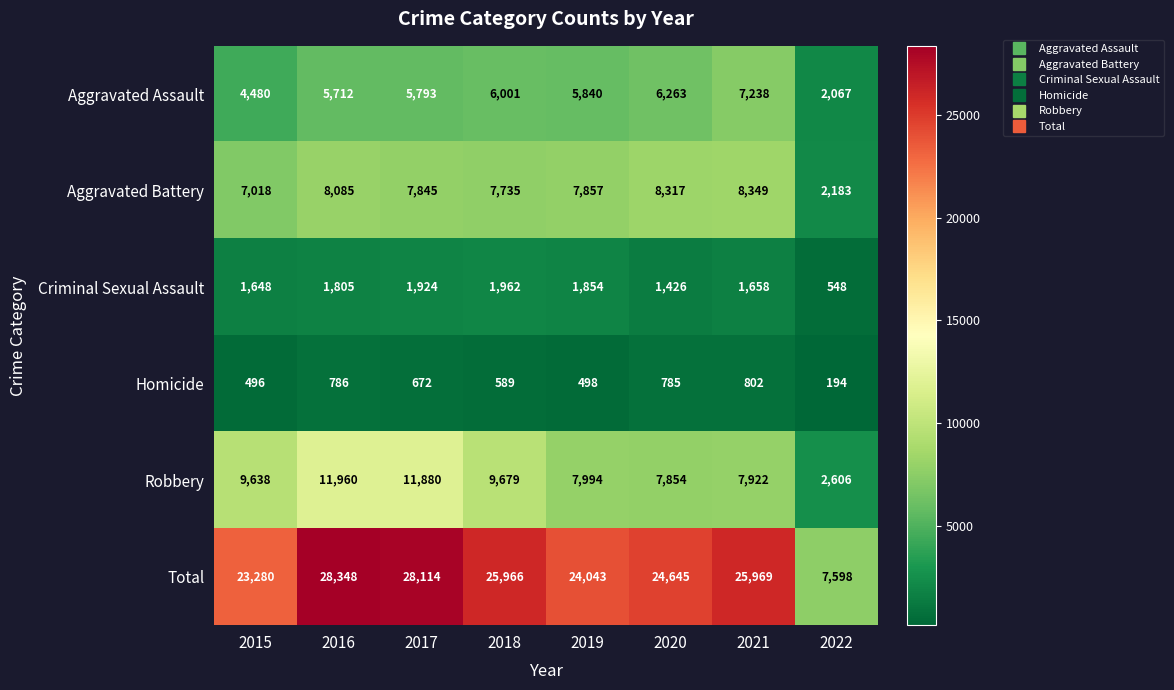

At which label is Criminal Sexual Assault closest to 1255?

2020